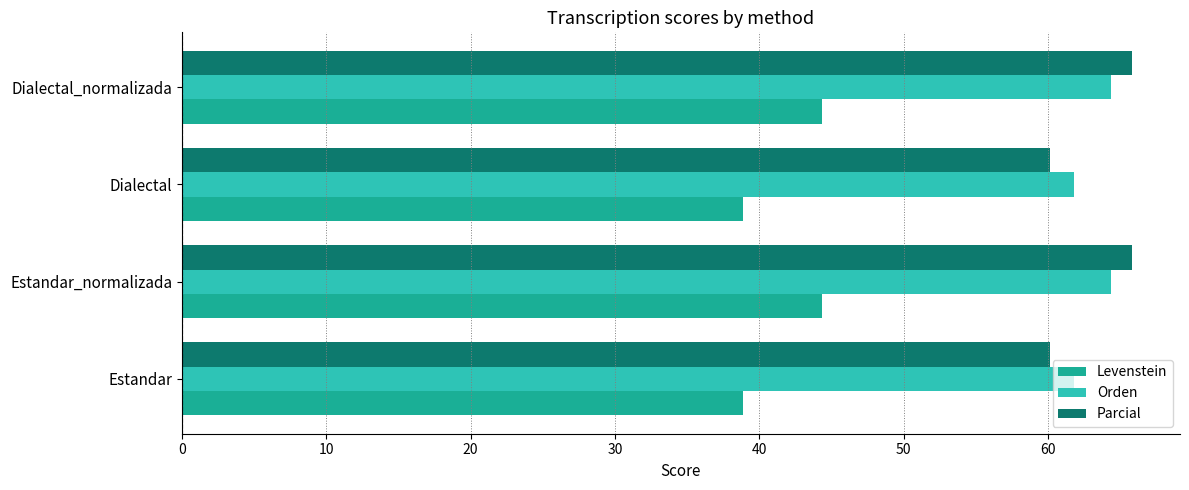

Which series has the largest range (max minus min)?

Parcial